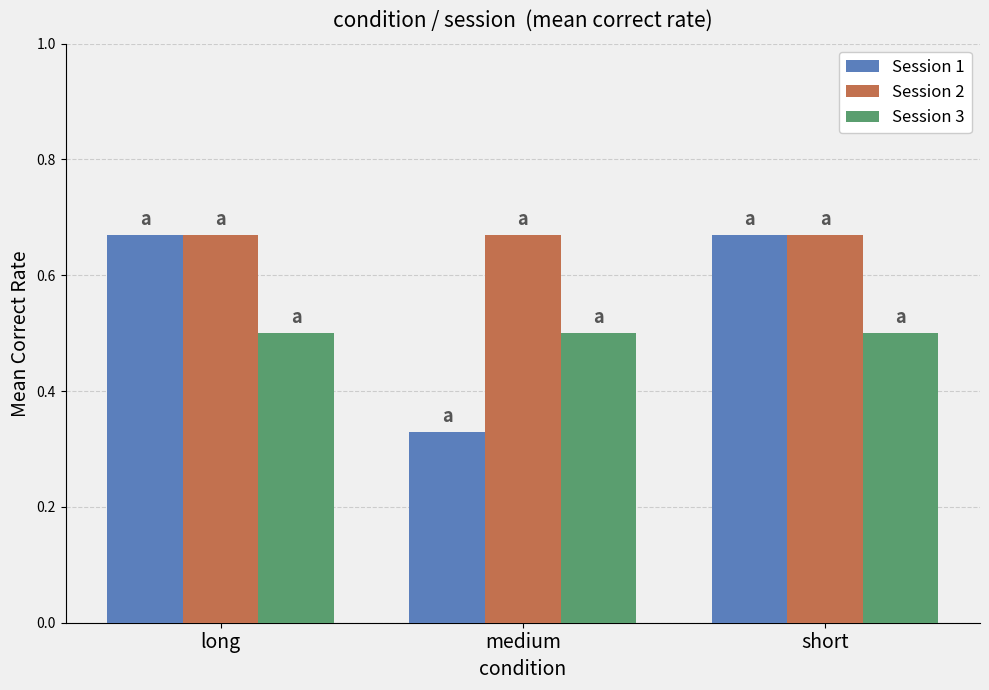

List the series in order of their overall mean, highest first.

Session 2, Session 1, Session 3